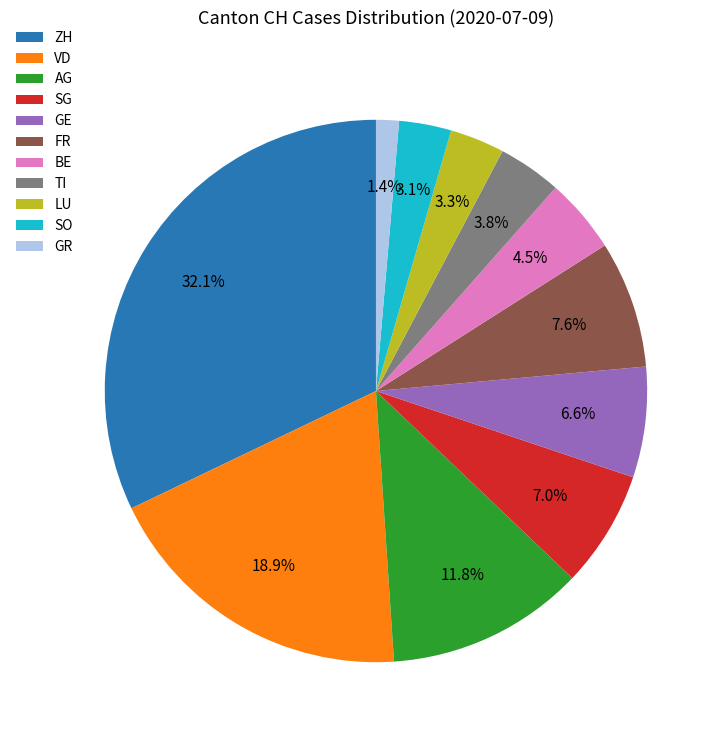

What percentage is the ZH slice, to the nearest percent?

32%